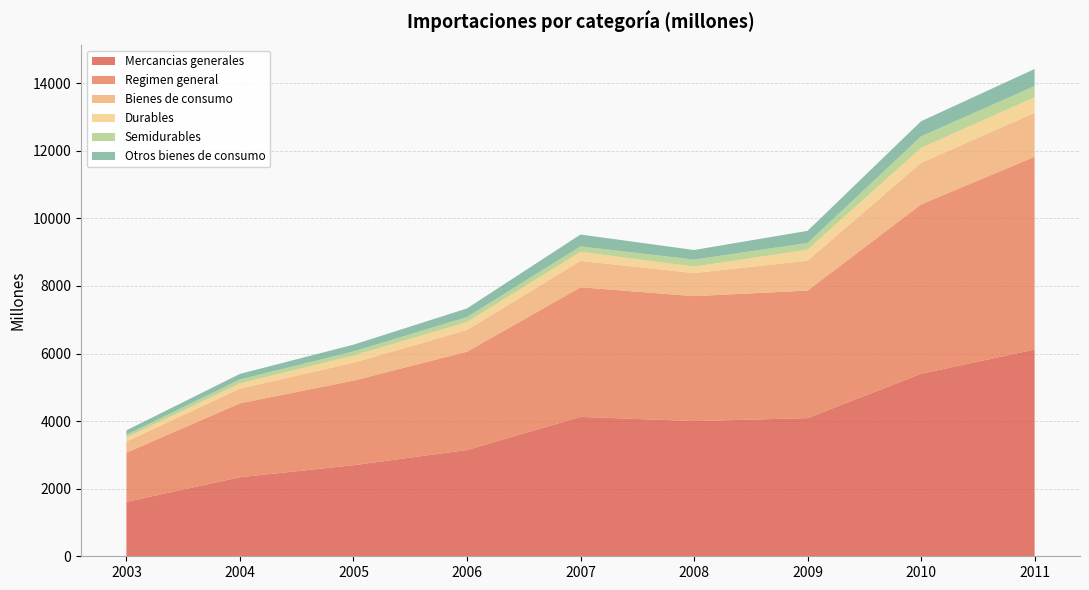

Reading left to right, list all the values displayed in this chart.

Mercancias generales: 2003=1610	2004=2340	2005=2695	2006=3145	2007=4126	2008=4001	2009=4089	2010=5401	2011=6120
Regimen general: 2003=1457	2004=2187	2005=2503	2006=2910	2007=3835	2008=3699	2009=3775	2010=5013	2011=5705
Bienes de consumo: 2003=330	2004=436	2005=532	2006=640	2007=781	2008=682	2009=884	2010=1231	2011=1299
Durables: 2003=121	2004=156	2005=209	2006=239	2007=269	2008=192	2009=327	2010=443	2011=463
Semidurables: 2003=77	2004=115	2005=124	2006=146	2007=160	2008=207	2009=198	2010=340	2011=331
Otros bienes de consumo: 2003=133	2004=165	2005=200	2006=256	2007=352	2008=284	2009=359	2010=448	2011=504